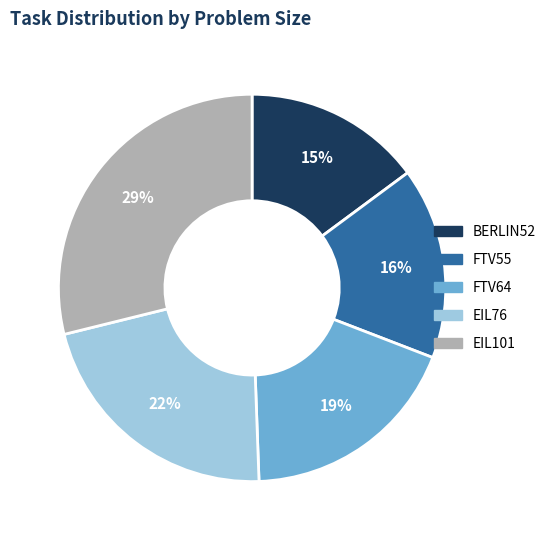

Do FTV64 and FTV55 together represent more than half of the pie?

No